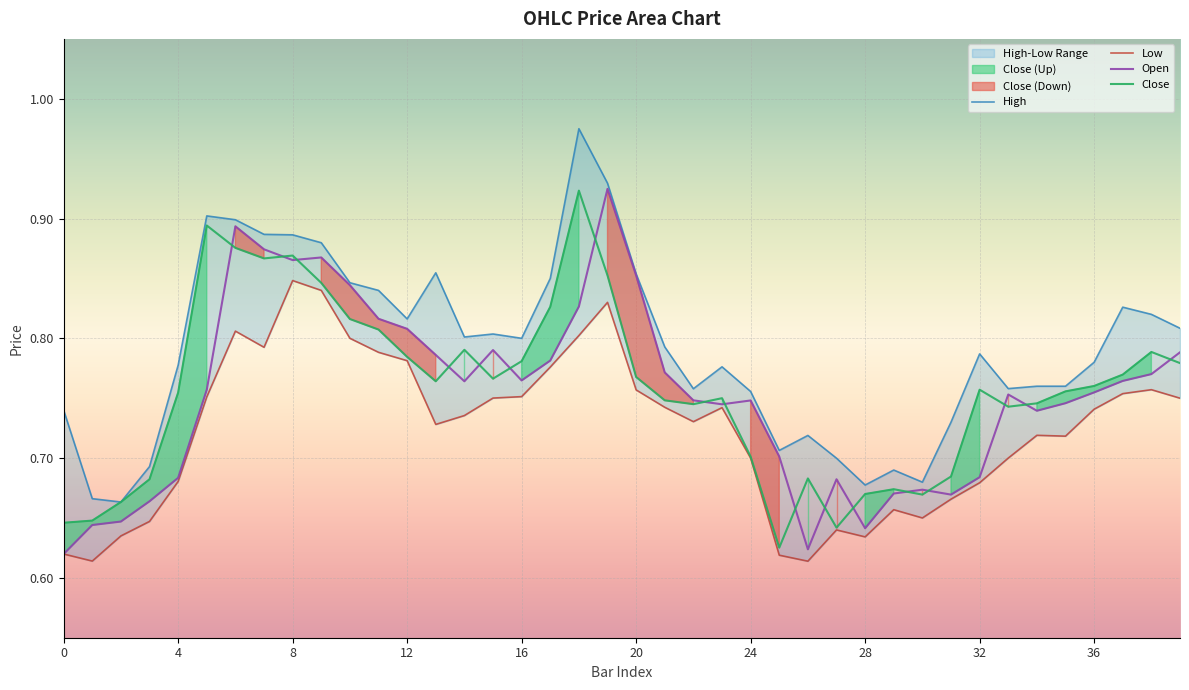

Rank the series at 28 from lowest to highest value.

Low, Open, Close, High